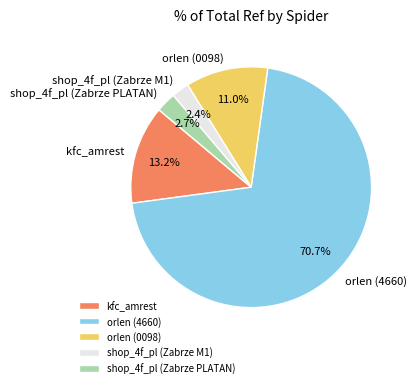

To the nearest percent, what is the difference between the shop_4f_pl (Zabrze M1) and orlen (4660) slice percentages?

68%